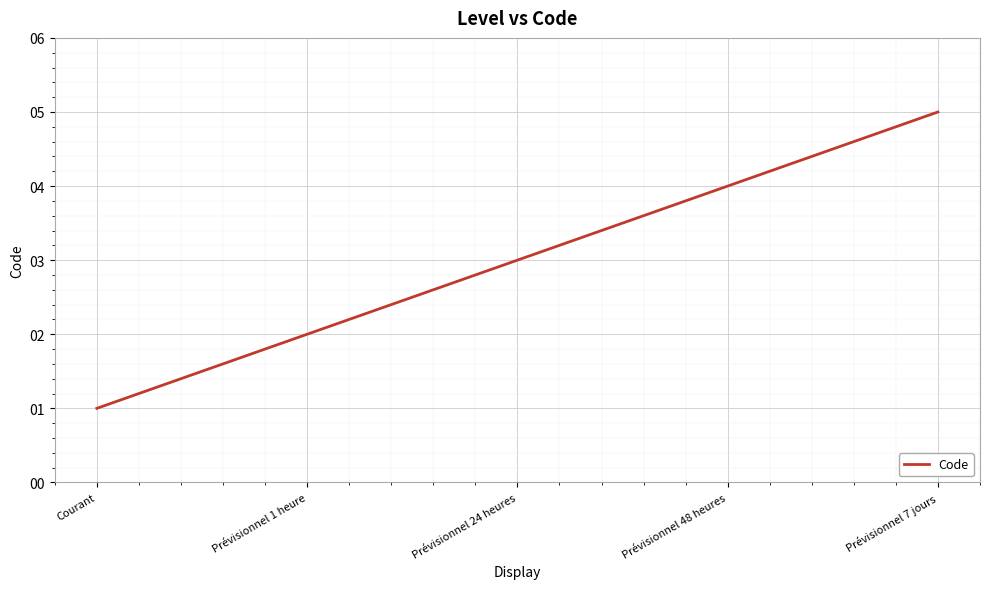

Count the values in the range 2 to 4.

3